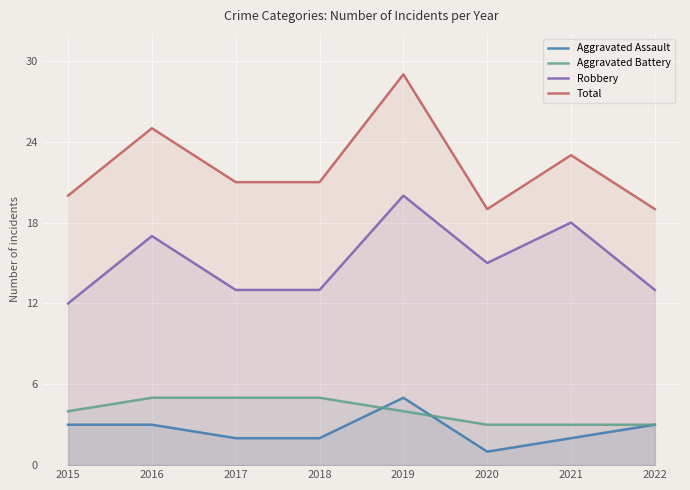

At 2017, list the series in order from smallest to largest.

Aggravated Assault, Aggravated Battery, Robbery, Total